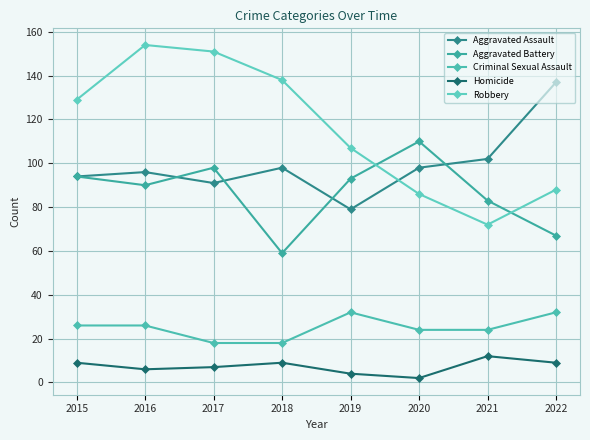

Reading right to left, list all the values displayed in this chart.

Aggravated Assault: 2022=137	2021=102	2020=98	2019=79	2018=98	2017=91	2016=96	2015=94
Aggravated Battery: 2022=67	2021=83	2020=110	2019=93	2018=59	2017=98	2016=90	2015=94
Criminal Sexual Assault: 2022=32	2021=24	2020=24	2019=32	2018=18	2017=18	2016=26	2015=26
Homicide: 2022=9	2021=12	2020=2	2019=4	2018=9	2017=7	2016=6	2015=9
Robbery: 2022=88	2021=72	2020=86	2019=107	2018=138	2017=151	2016=154	2015=129